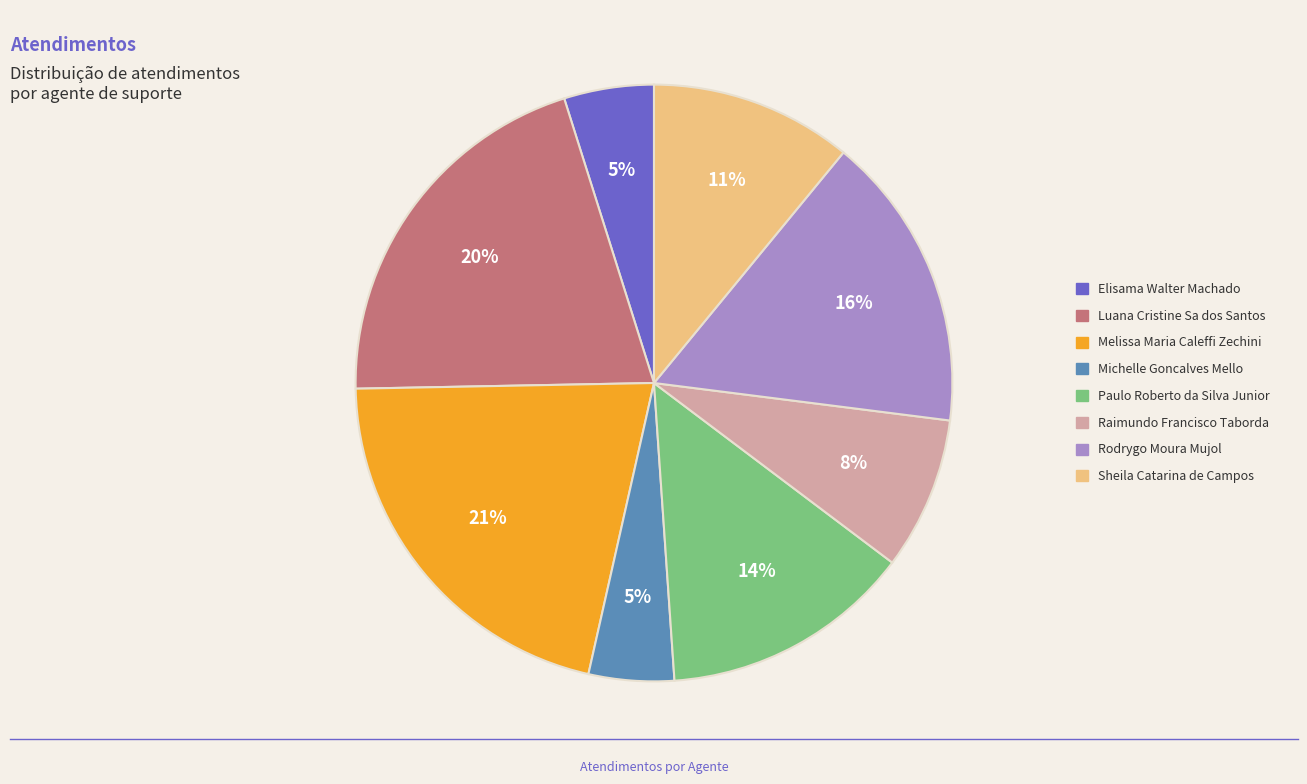

To the nearest percent, what percentage of the pie is Elisama Walter Machado?

5%